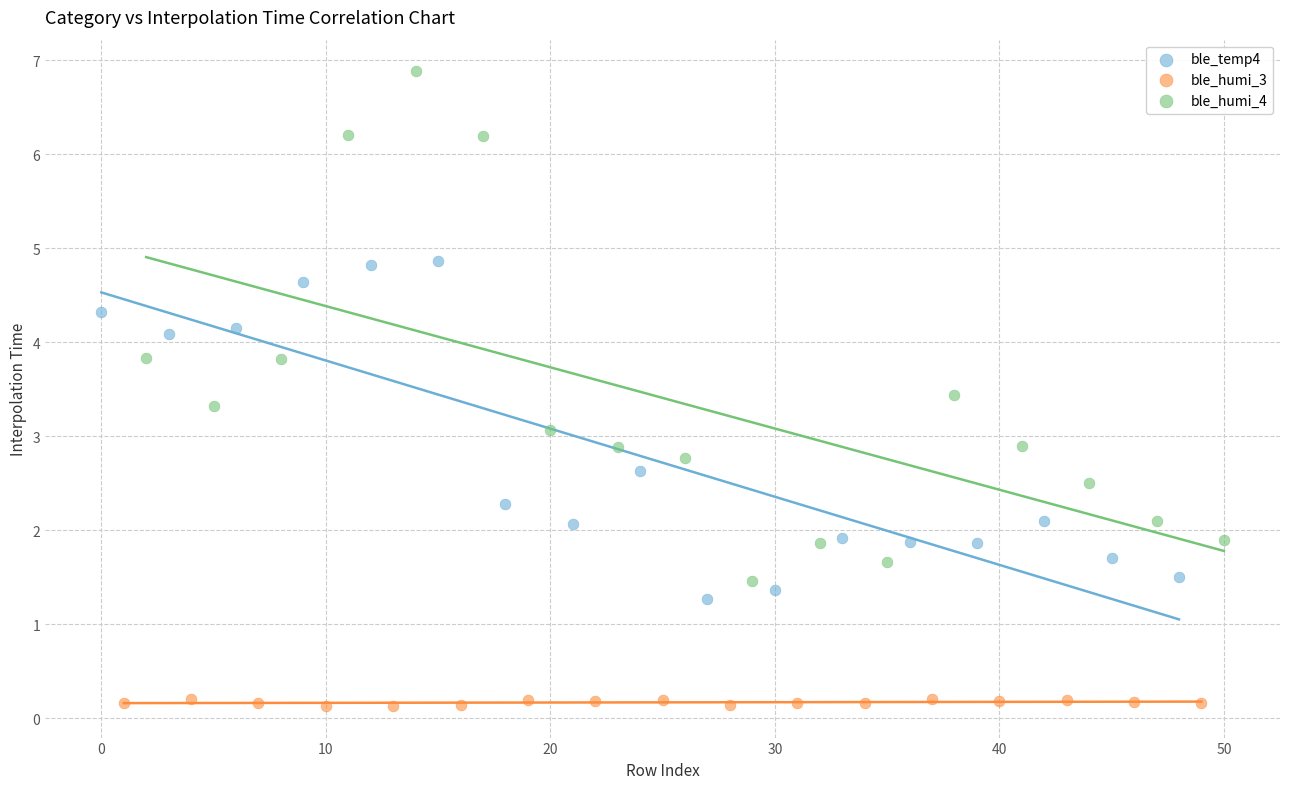

Which series reaches the maximum Y coordinate?

ble_humi_4